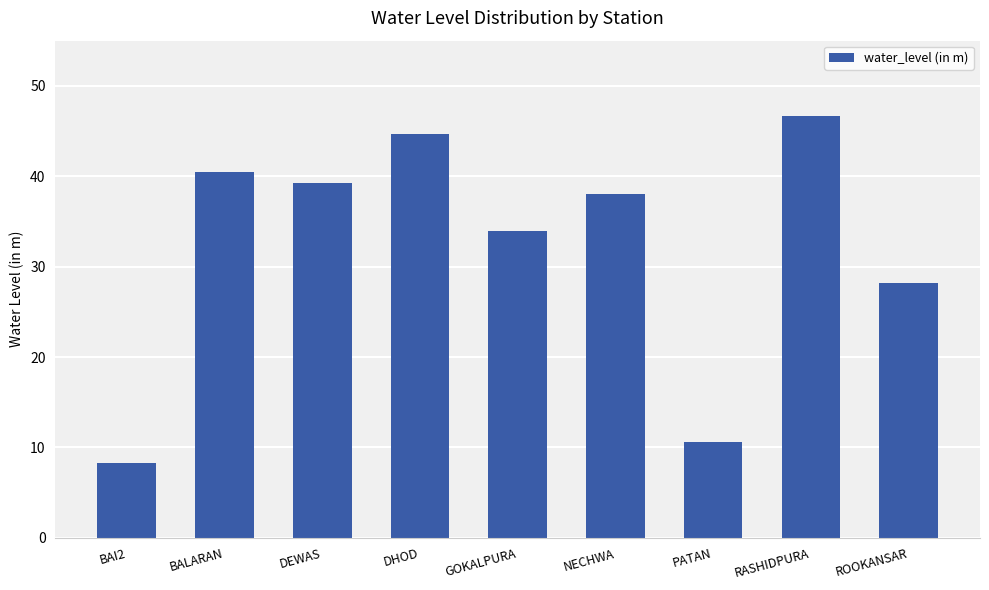

What position from the left is BALARAN?

2